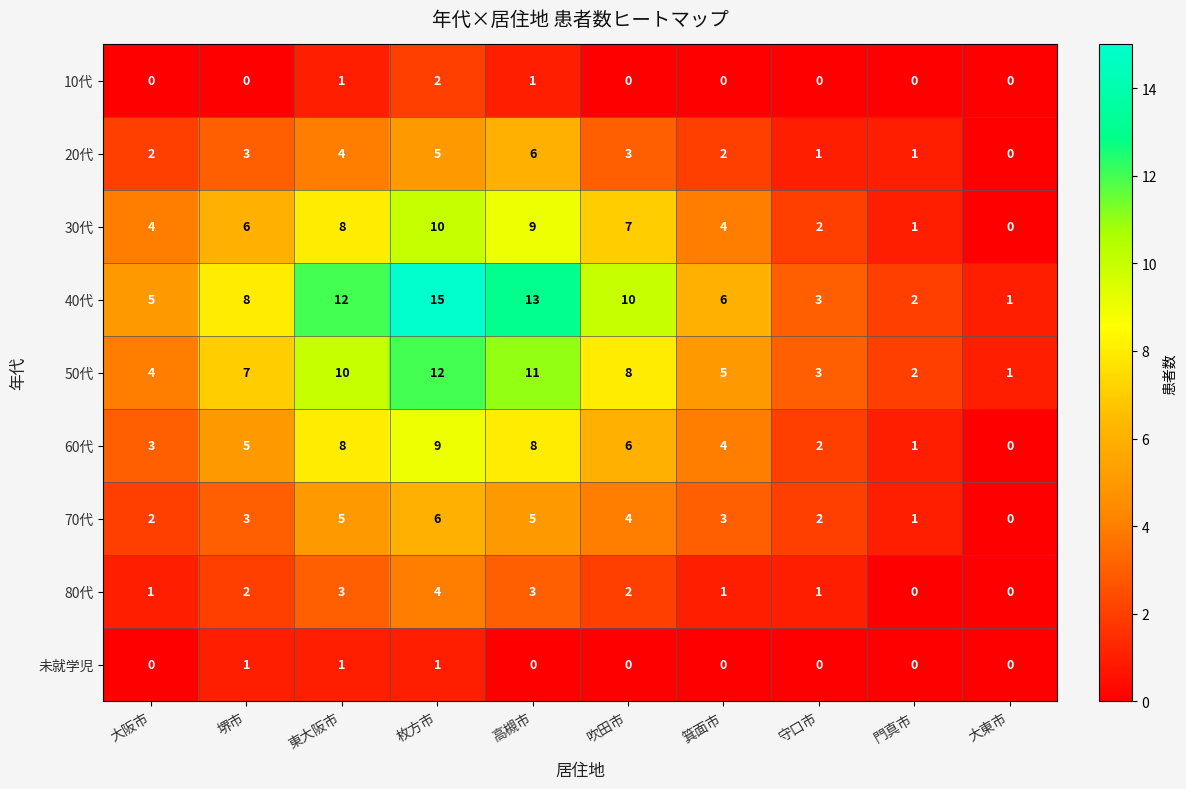

The value of 70代 at 門真市 is 1. True or false?

True